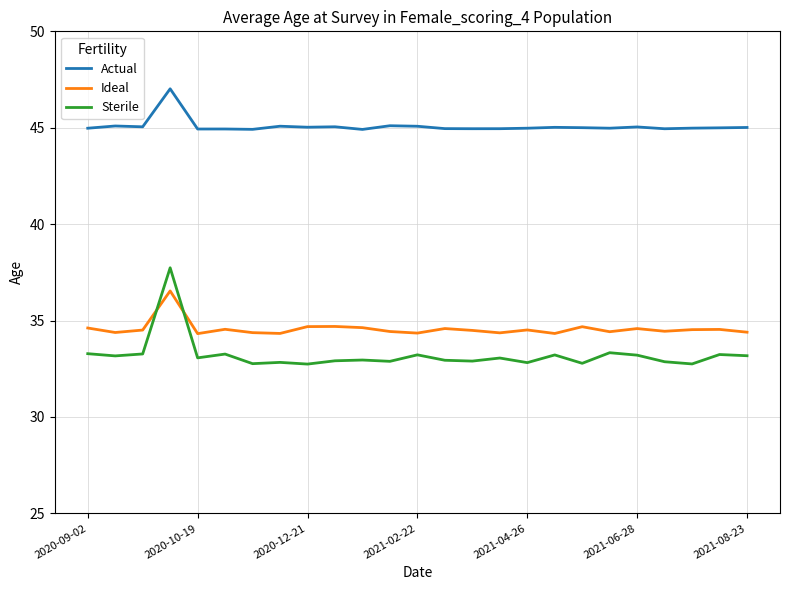

What is the maximum value shown in the chart?

47.0